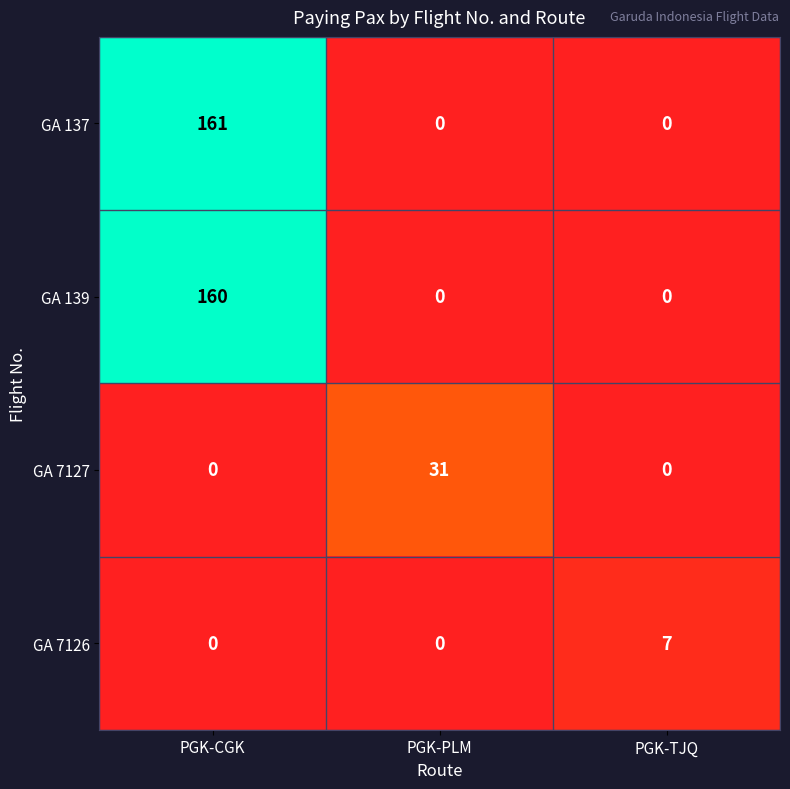

Which series has the largest total across all categories?

GA 137